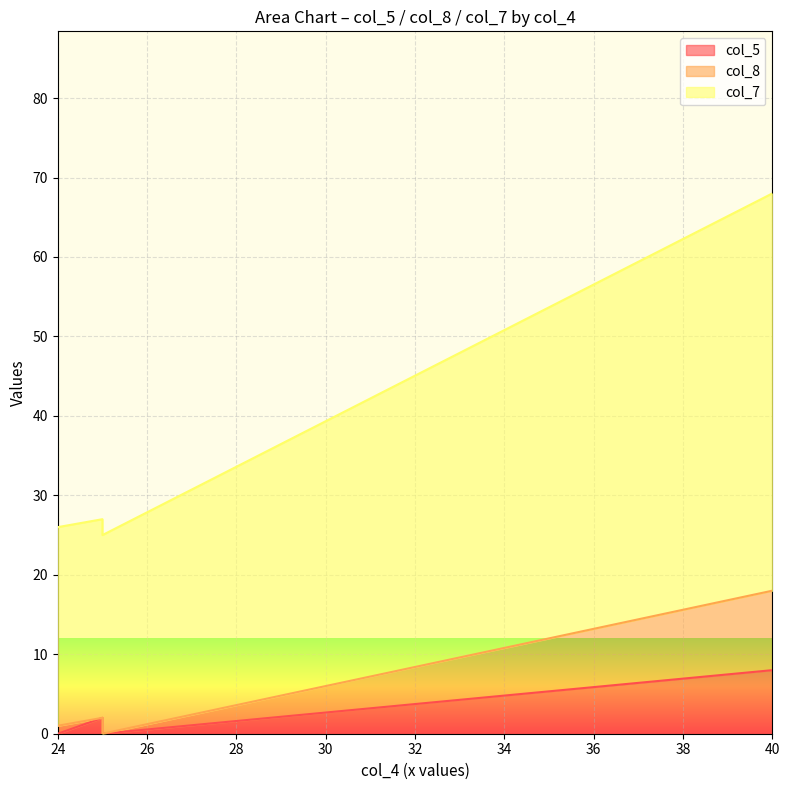

What is the difference between the highest and lowest values at 25?

25